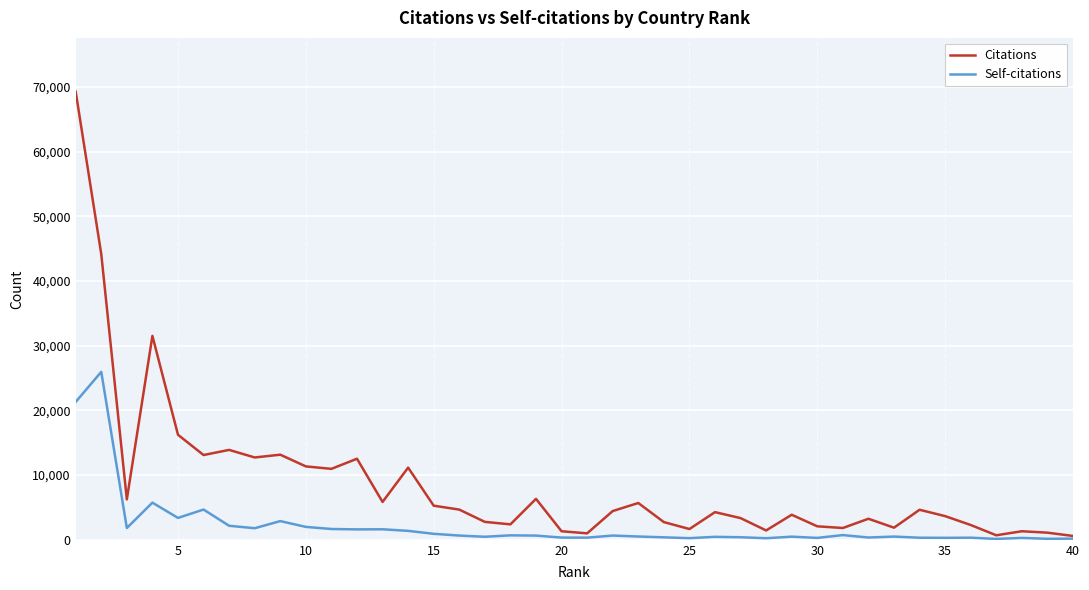

Which series has the widest spread of values?

Citations